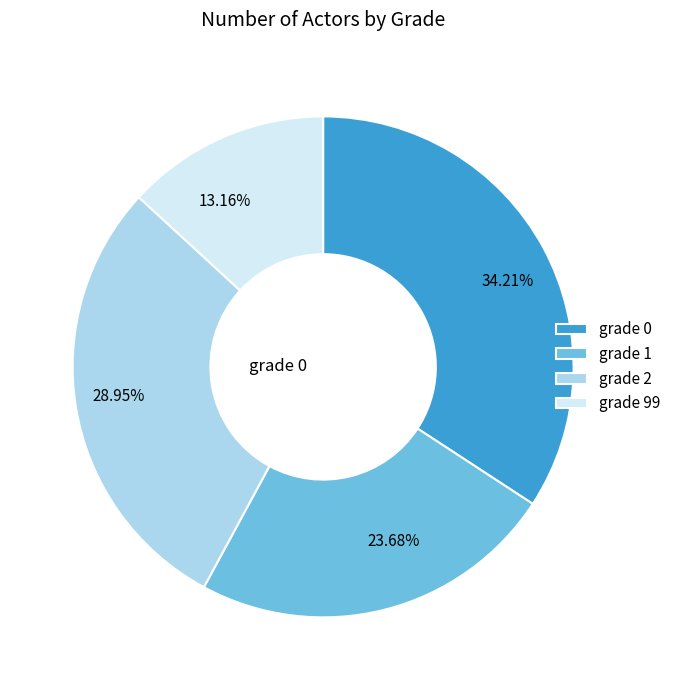

Rank the categories by value from highest to lowest.

grade 0, grade 2, grade 1, grade 99